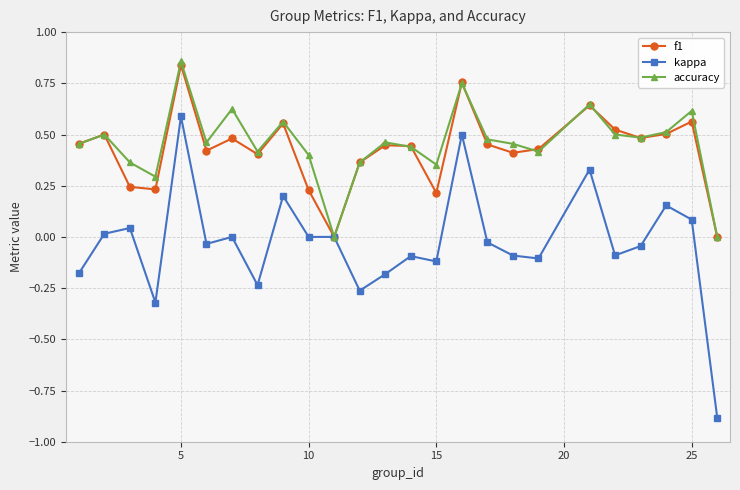

What is the smallest value displayed?

-0.9